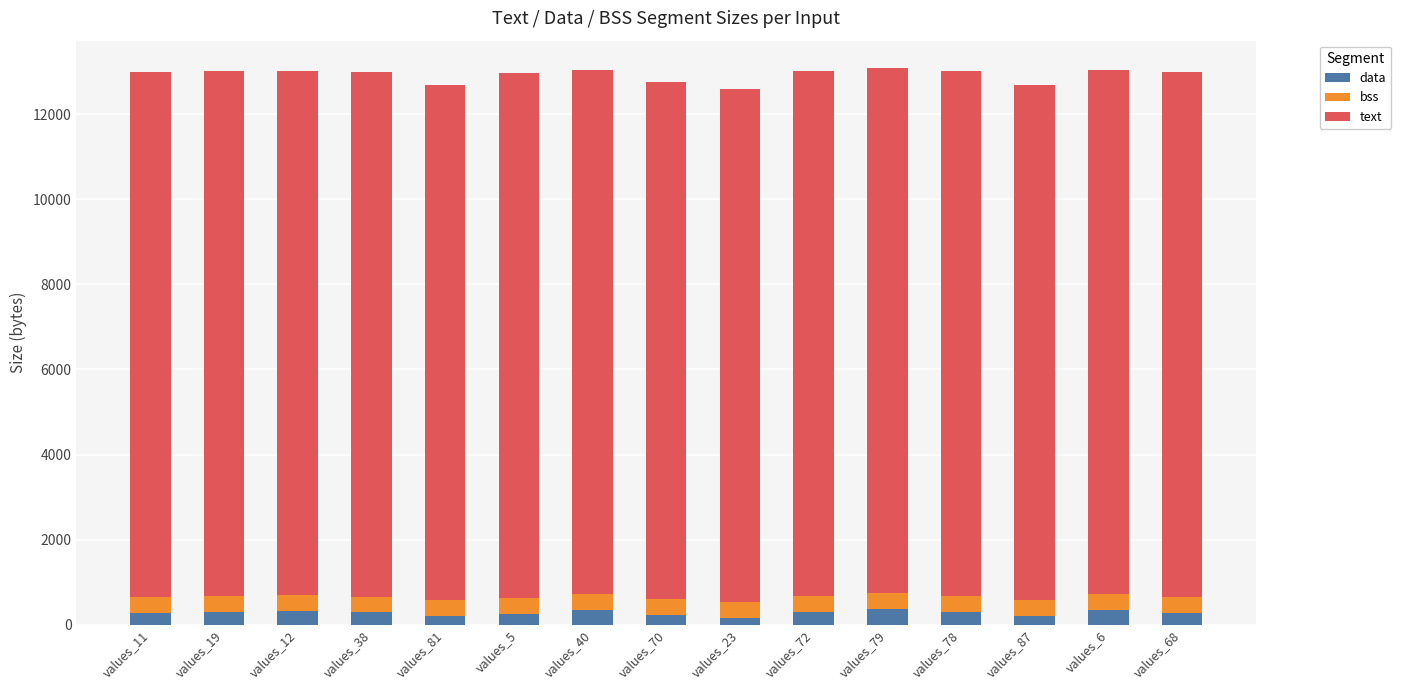

What is the total value across all series at values_19?

13008